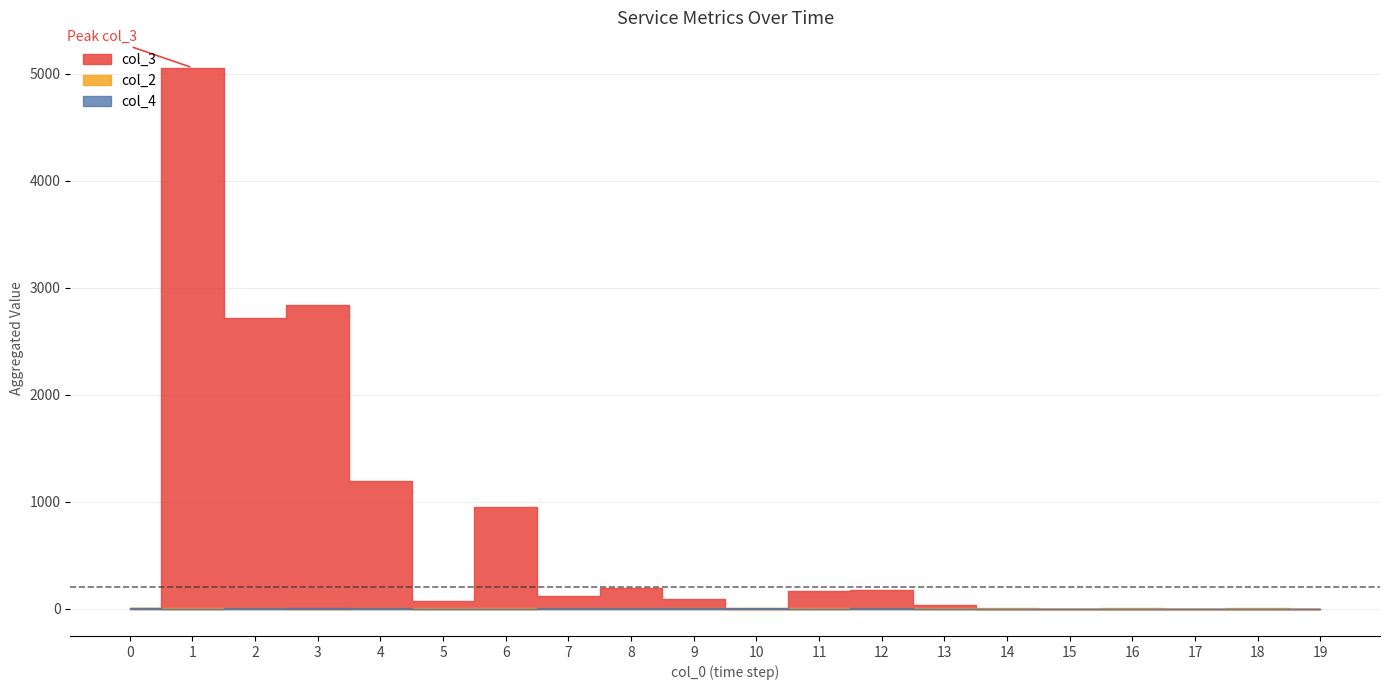

Count the number of data series in this chart.

3